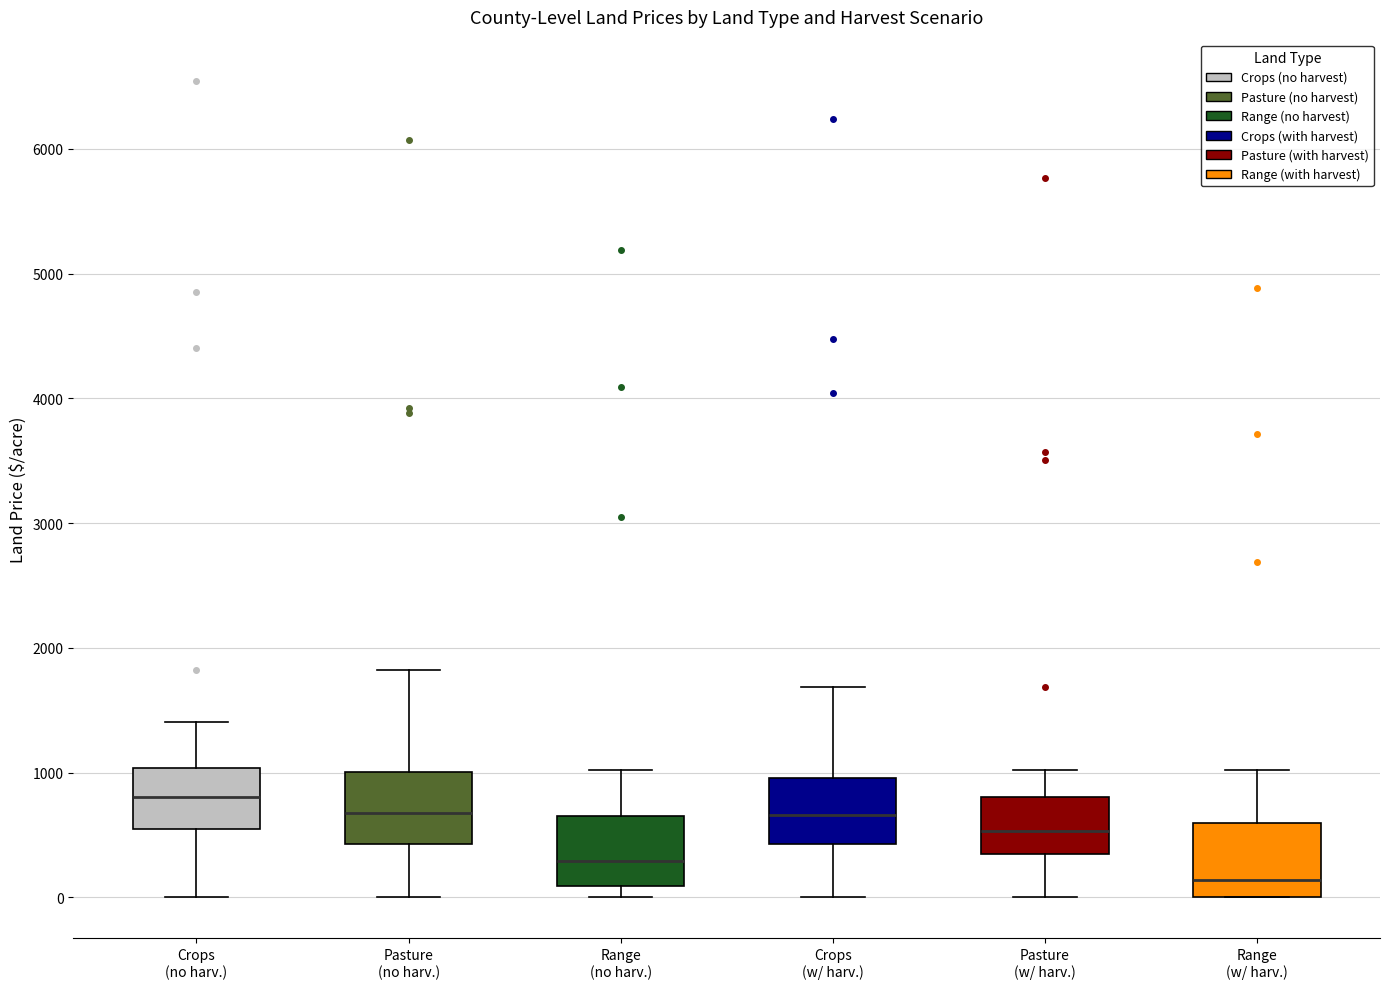

Reading left to right, transcribe this box plot: for each box, give where its median line is, the range the box spans, and where its two whiskers end, as read against the y-axis. The values are not printed on the chart, so give them approximately, as read against the axis.

Crops (no harv.): median 800, box 600 to 1000, whiskers 0 to 1400
Pasture (no harv.): median 700, box 400 to 1000, whiskers 0 to 1800
Range (no harv.): median 300, box 100 to 600, whiskers 0 to 1000
Crops (w/ harv.): median 700, box 400 to 1000, whiskers 0 to 1700
Pasture (w/ harv.): median 500, box 400 to 800, whiskers 0 to 1000
Range (w/ harv.): median 100, box 0 to 600, whiskers 0 to 1000